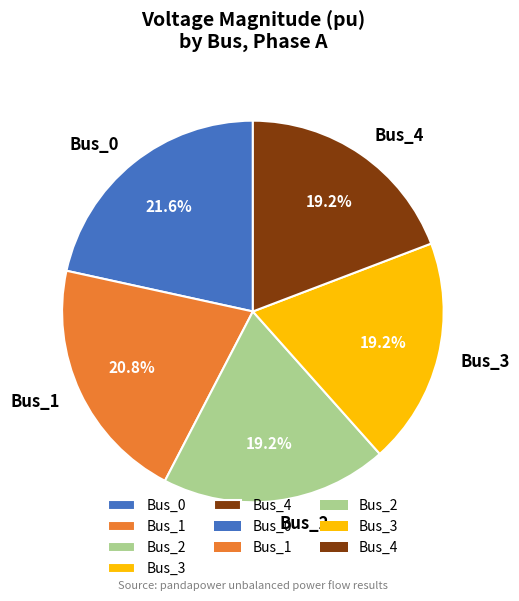

Which category has the biggest portion of the pie?

Bus_0